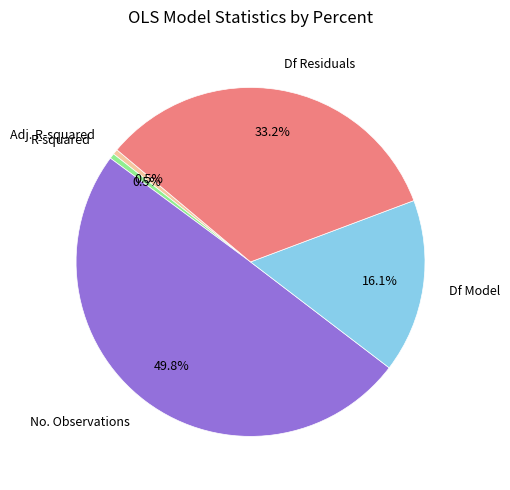

How many segments does this pie chart have?

5